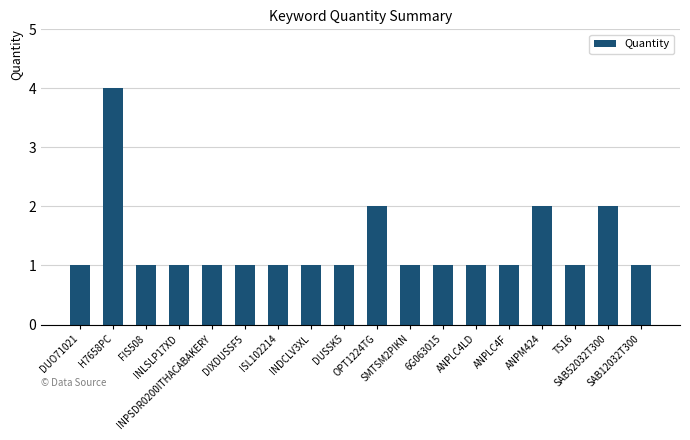

What is the value of the 5th bar from the left?

1